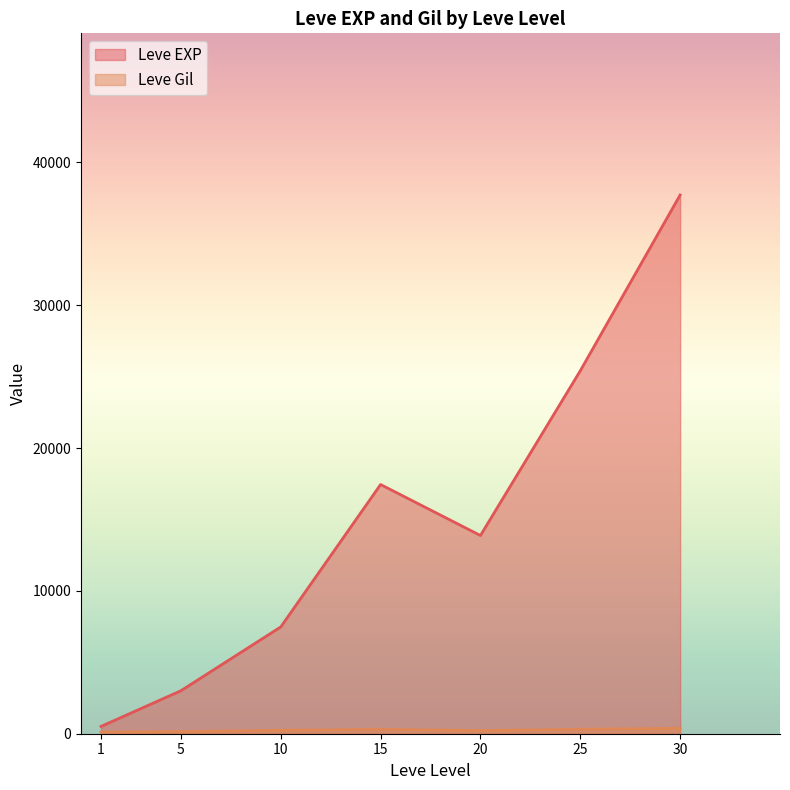

What is the maximum value for Leve EXP?

37715.0